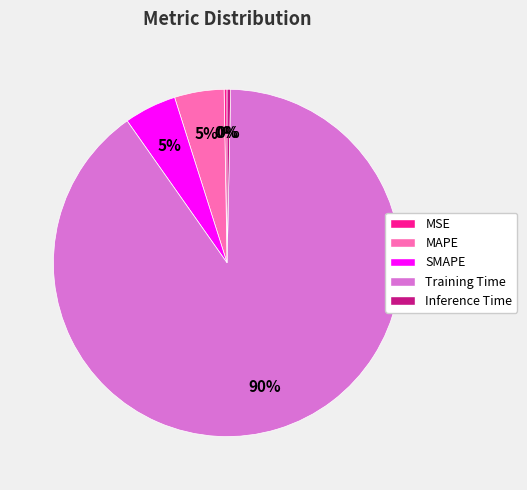

Does Training Time account for over 50% of the chart?

Yes